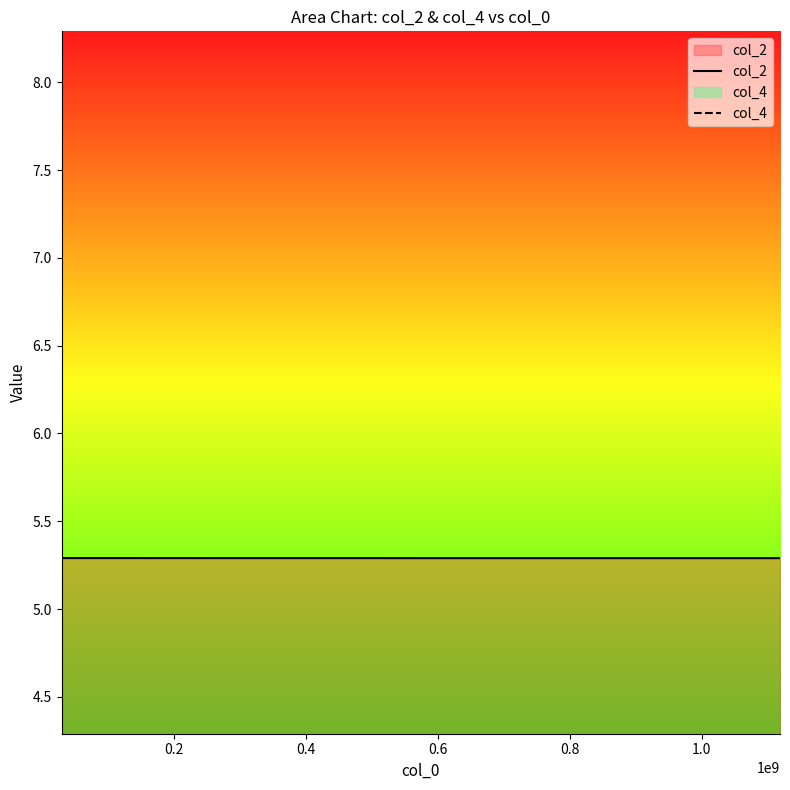

Rank the series by their maximum value, from highest to lowest.

col_2, col_4